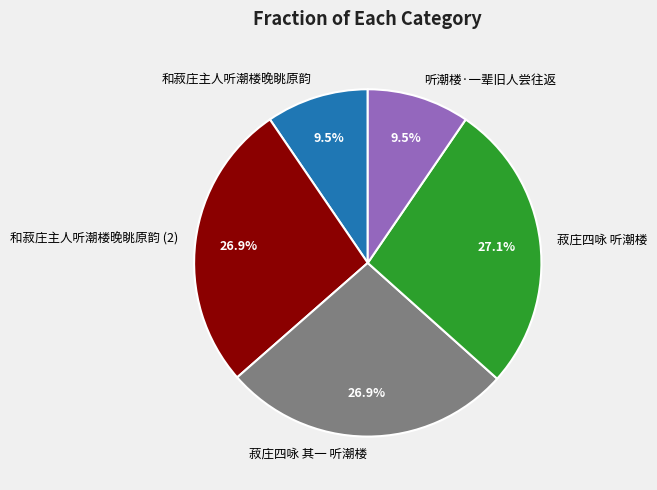

How many segments does this pie chart have?

5